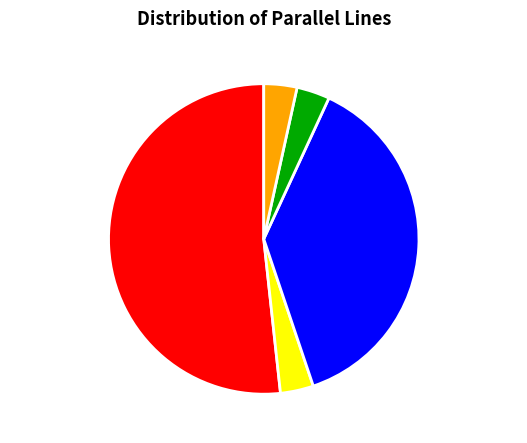

Is it true that parallel=1 is 40% of the pie?

False